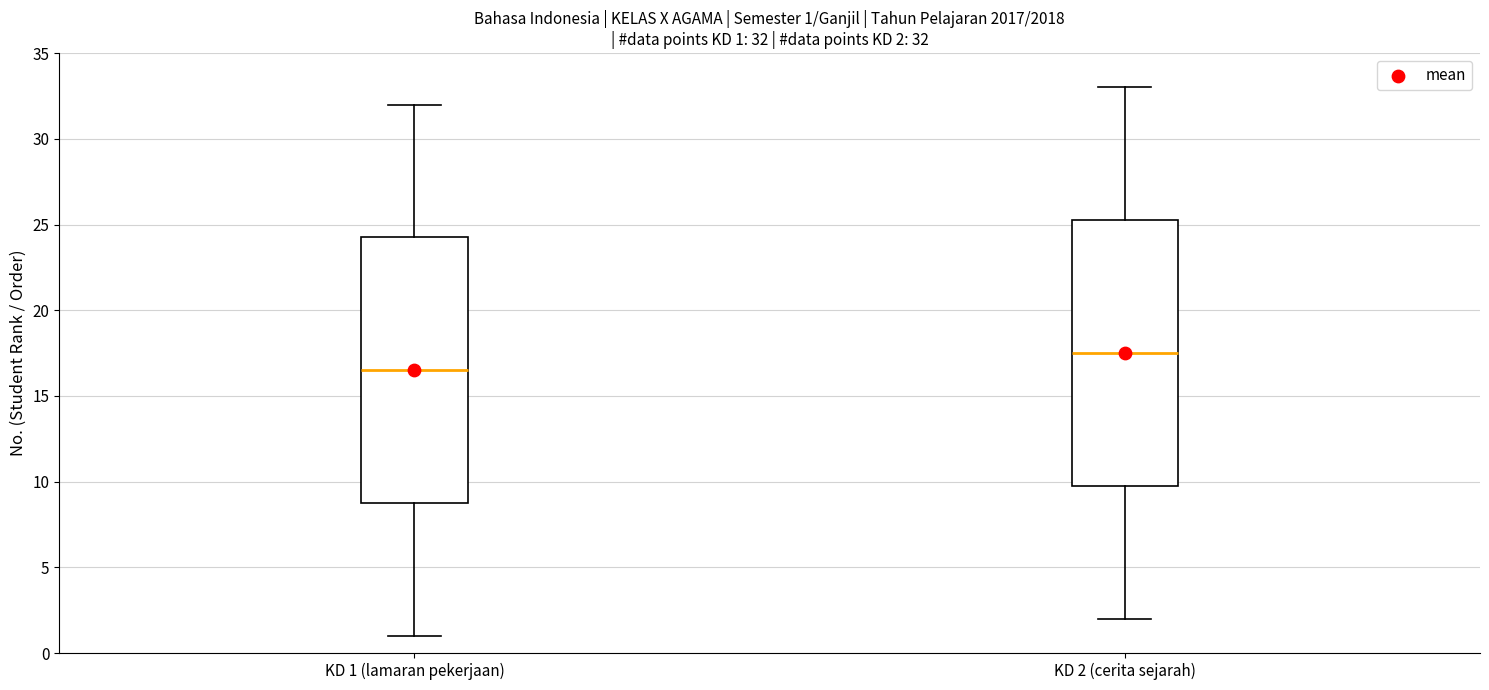

Which box's median line is the highest?

KD 2 (cerita sejarah)